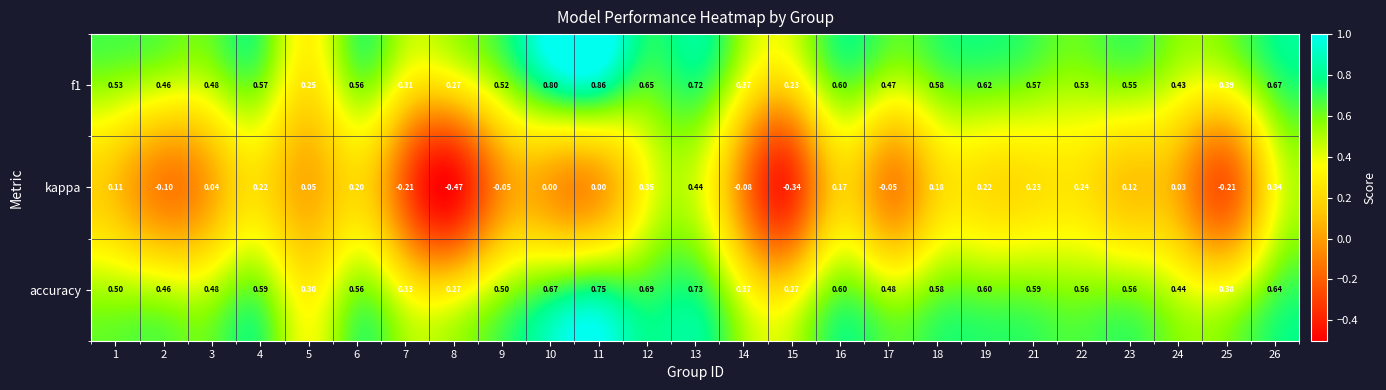

Which series has the largest total across all categories?

f1